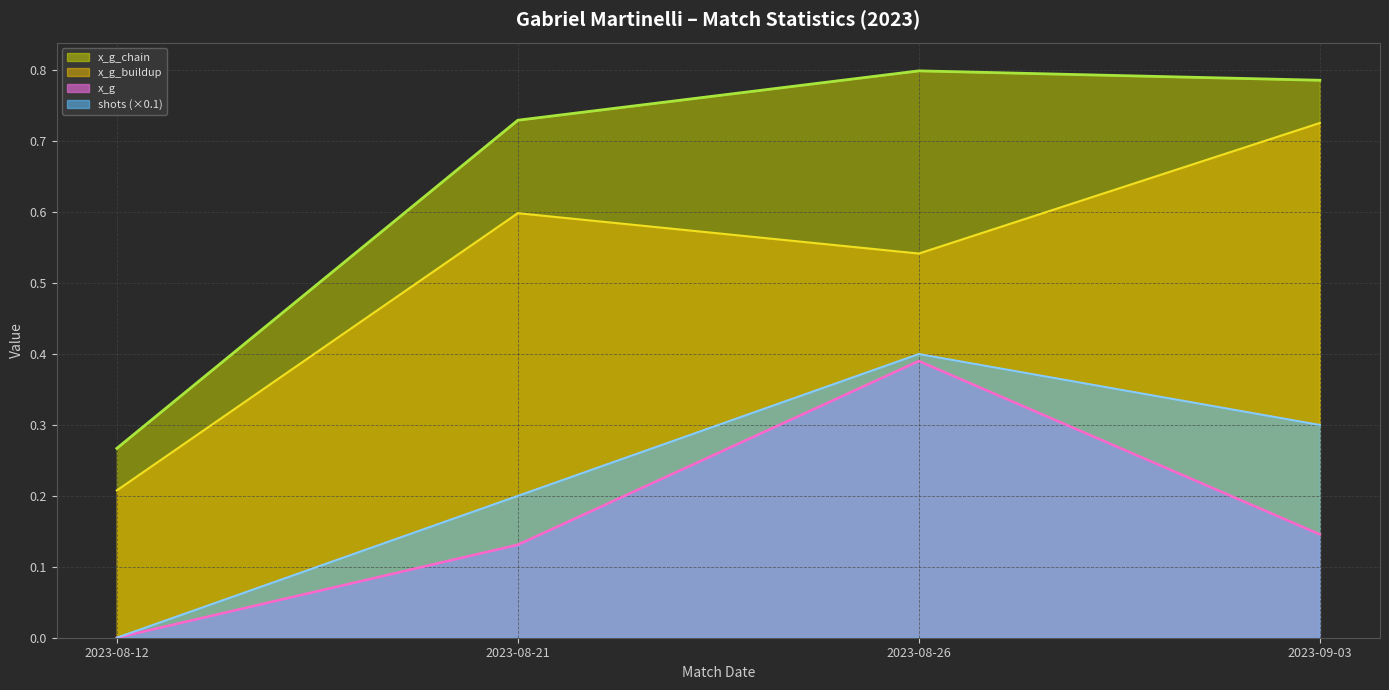

True or false: shots line (×0.1) has more than 2 interior local peaks.

False